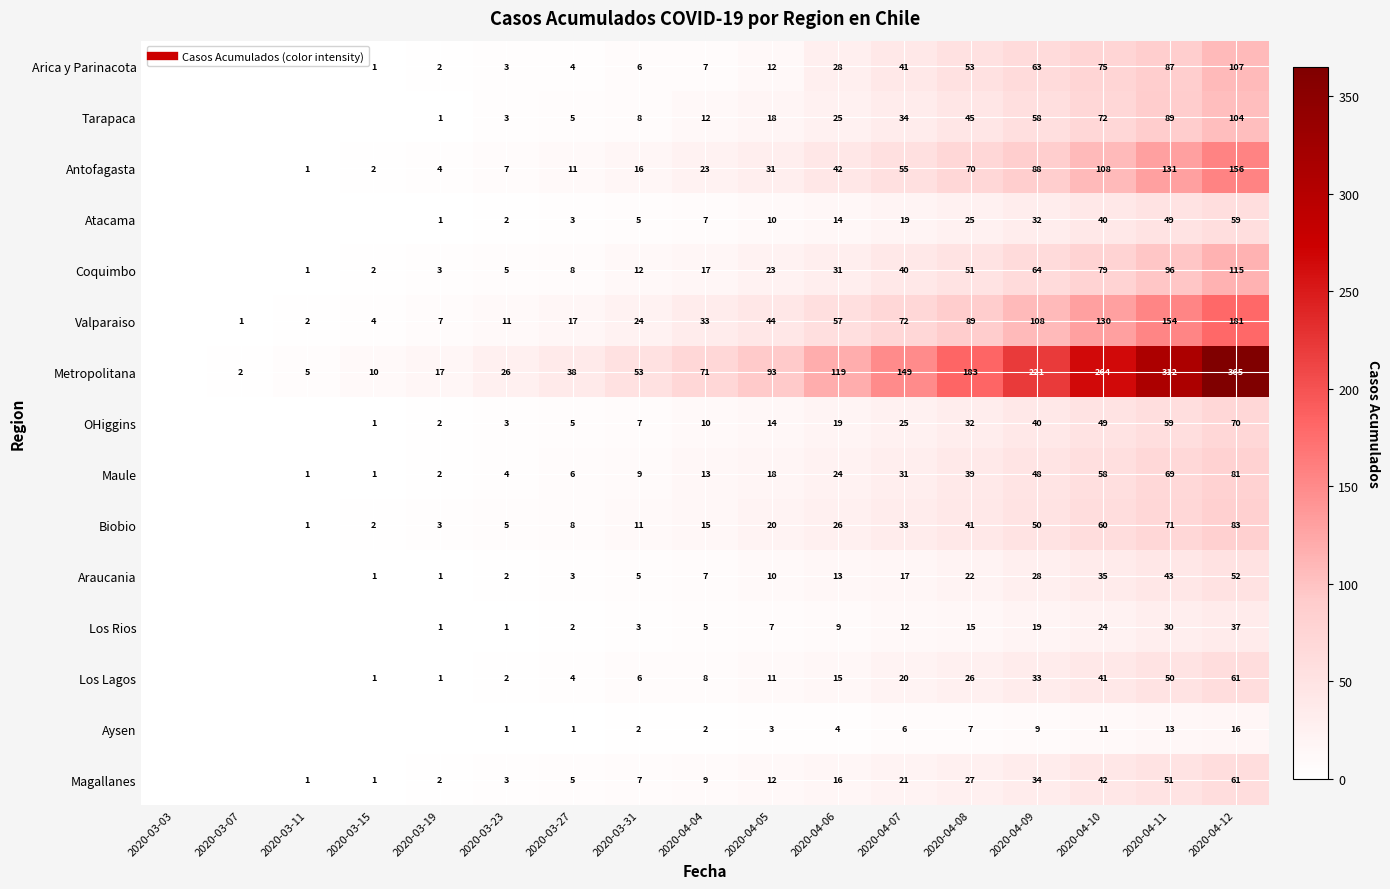

Is the value of Arica y Parinacota at 2020-03-23 greater than the value of OHiggins at 2020-03-27?

No